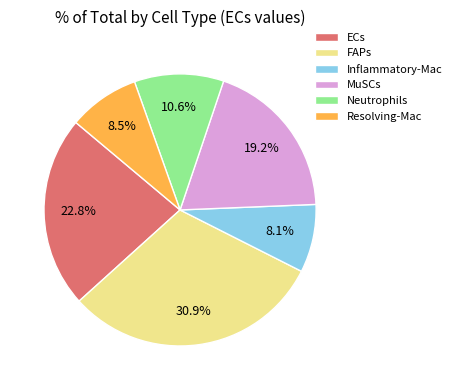

Is it true that ECs is 23% of the pie?

True